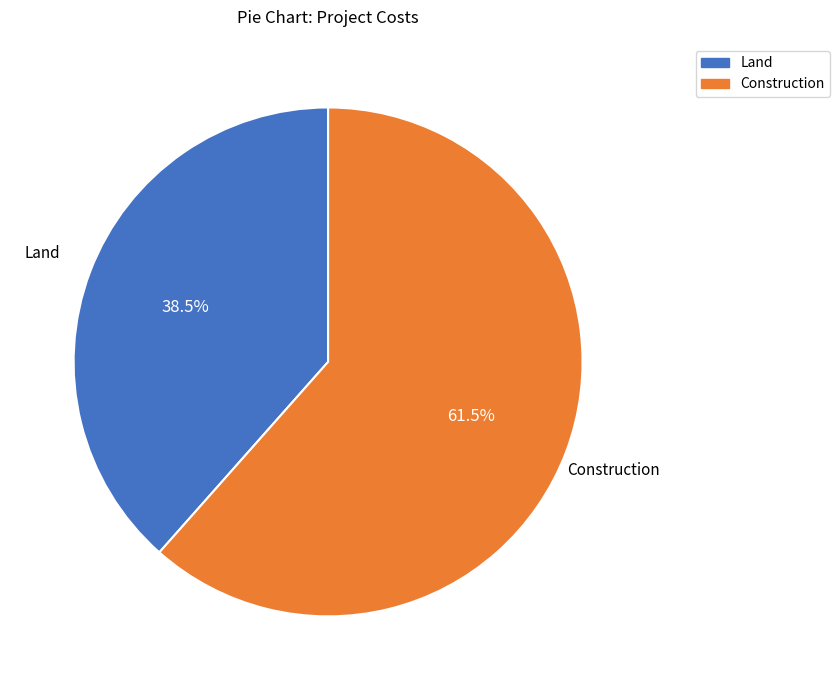

What is the smallest slice in the pie chart?

Land